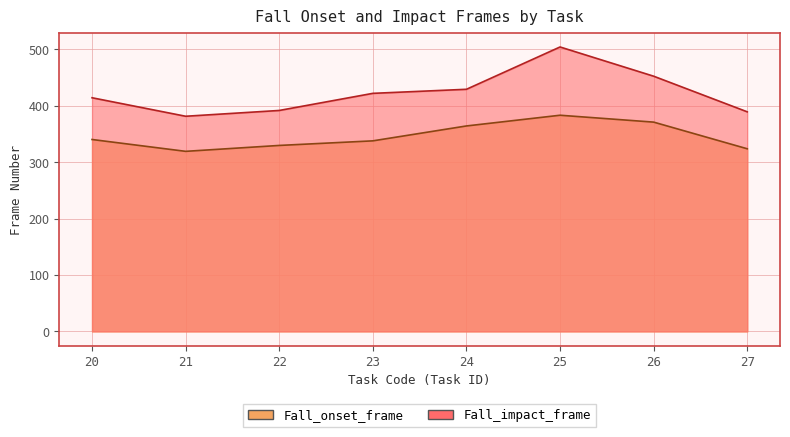

Reading left to right, transcribe all the data shown in this chart.

Fall_onset_frame: 20=340.2	21=319.2	22=329.7	23=337.8	24=364.2	25=383.2	26=371.0	27=323.8
Fall_impact_frame: 20=414.2	21=381.4	22=391.7	23=422.0	24=429.2	25=504.2	26=452.4	27=389.2